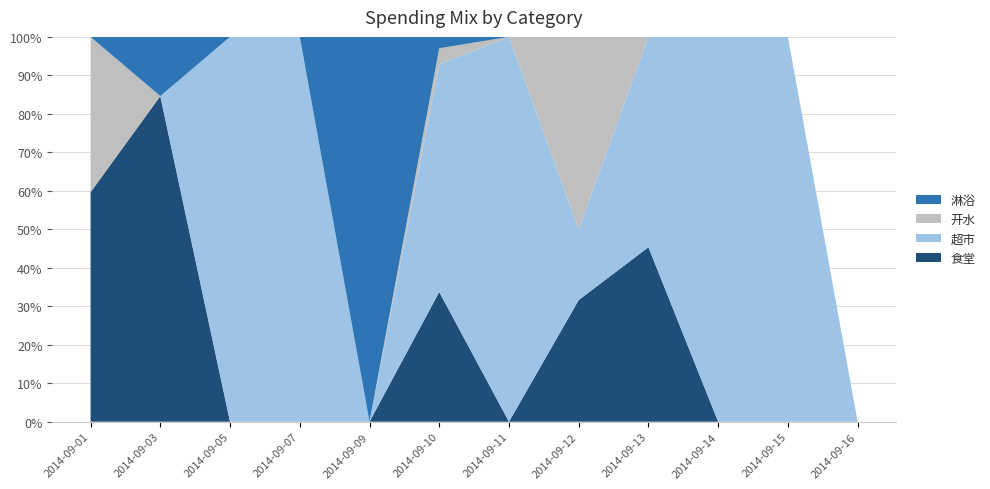

Reading left to right, list all the values displayed in this chart.

食堂: 10.2	22.0	0.0	0.0	0.0	5.7	0.0	9.3	7.8	0.0	0.0	0.0
超市: 0.0	0.0	8.8	2.8	0.0	10.0	8.1	5.4	9.4	10.6	17.3	0.0
开水: 6.9	0.0	0.0	0.0	0.0	0.7	0.0	14.7	0.0	0.0	0.0	0.0
淋浴: 0.0	4.0	0.0	0.0	3.0	0.5	0.0	0.0	0.0	0.0	0.0	0.0